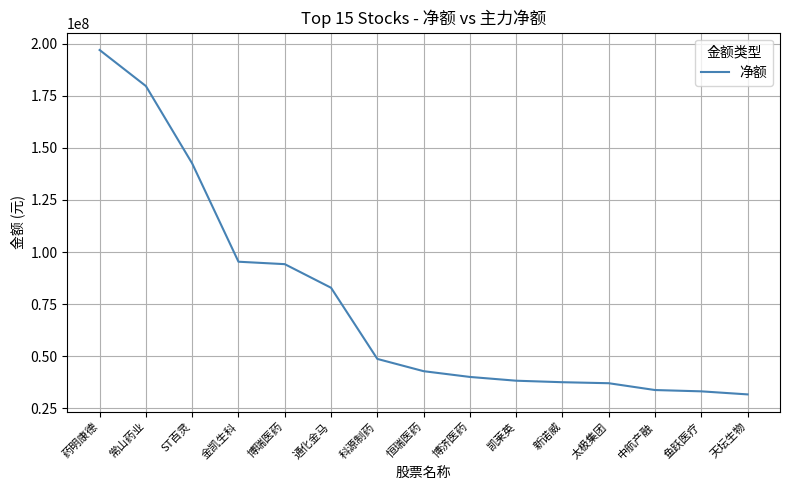

At which label does the data first exceed 42779835?

药明康德